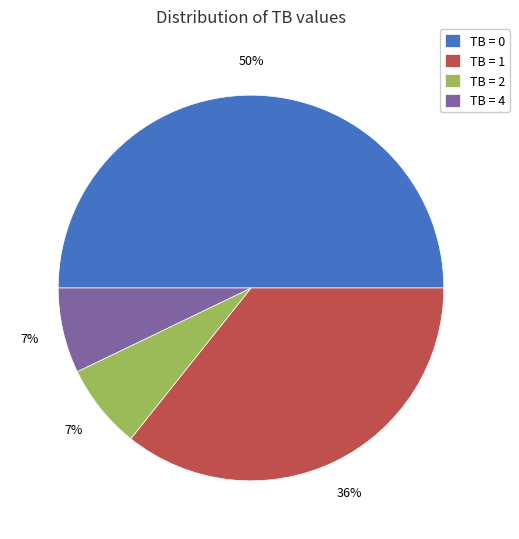

Combined, do TB = 0 and TB = 4 account for over 50%?

Yes